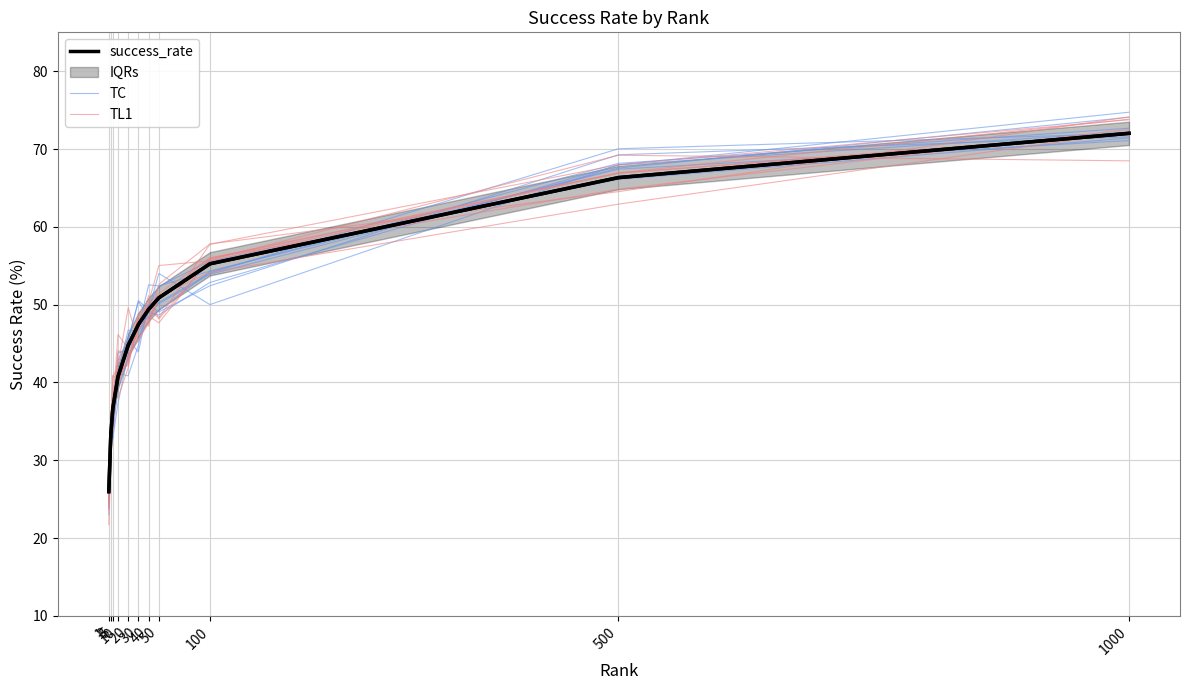

Read the TC value at 100.

54.3